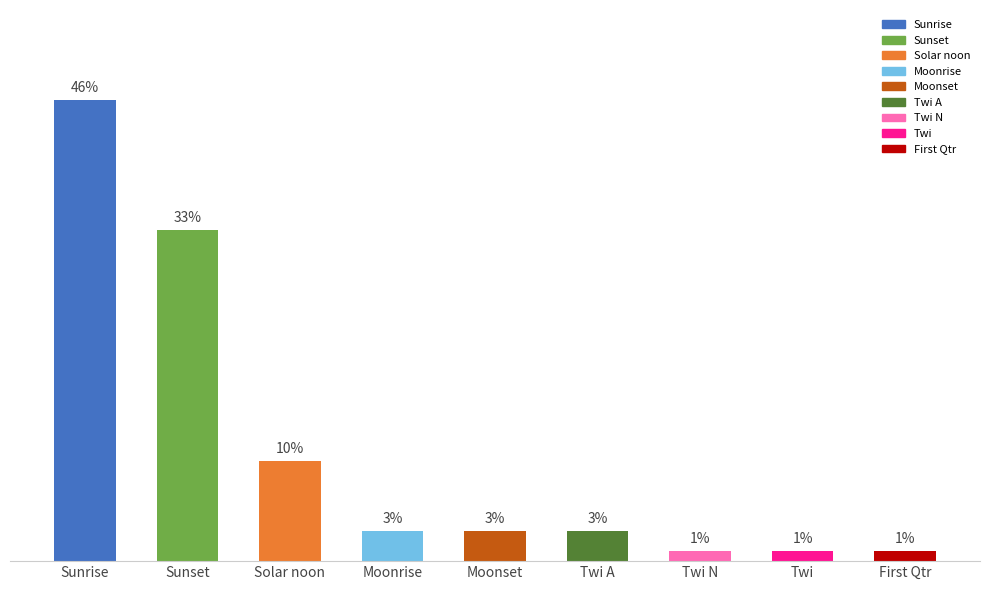

Does the chart contain stacked bars?

No